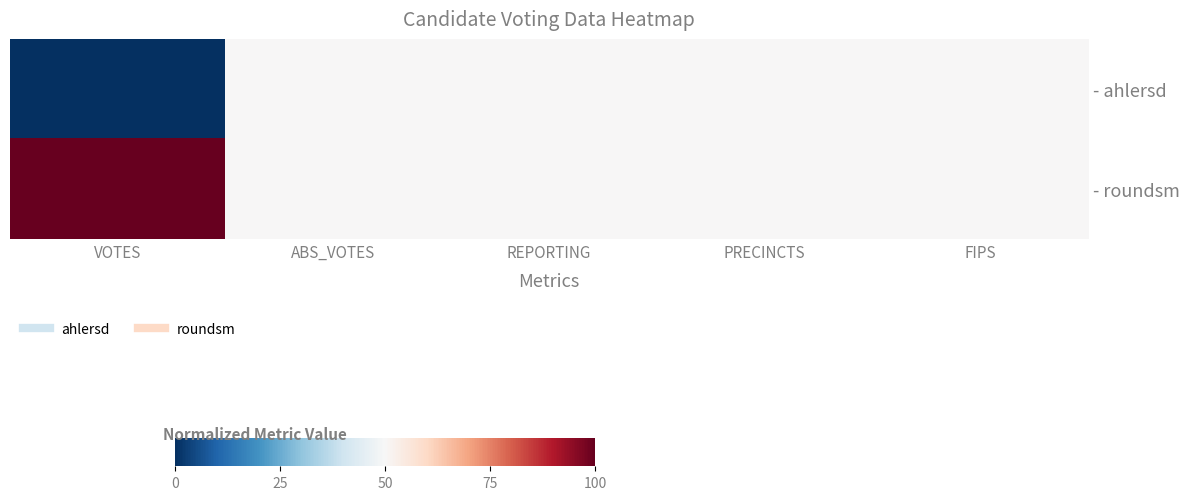

What is the greatest value displayed?

1.0